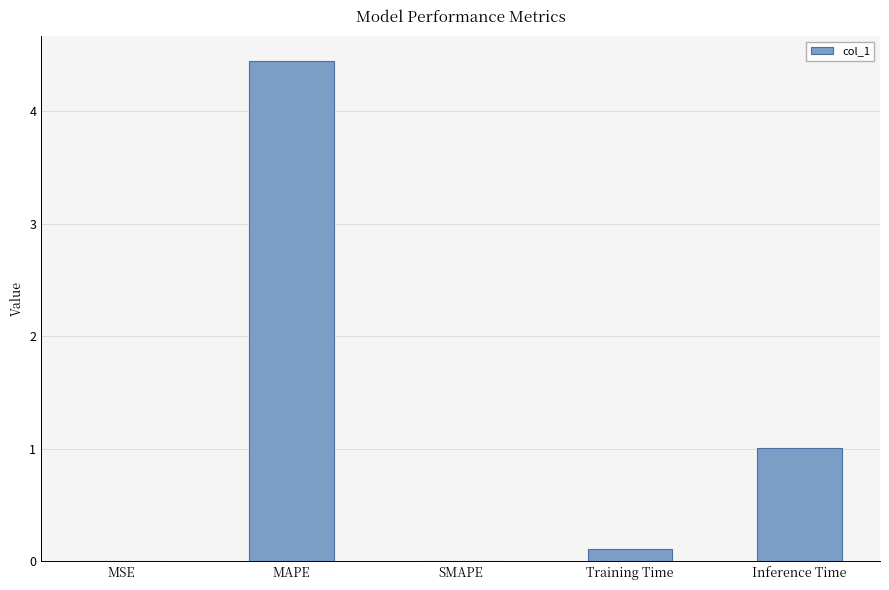

Which category has the highest value across all series?

MAPE